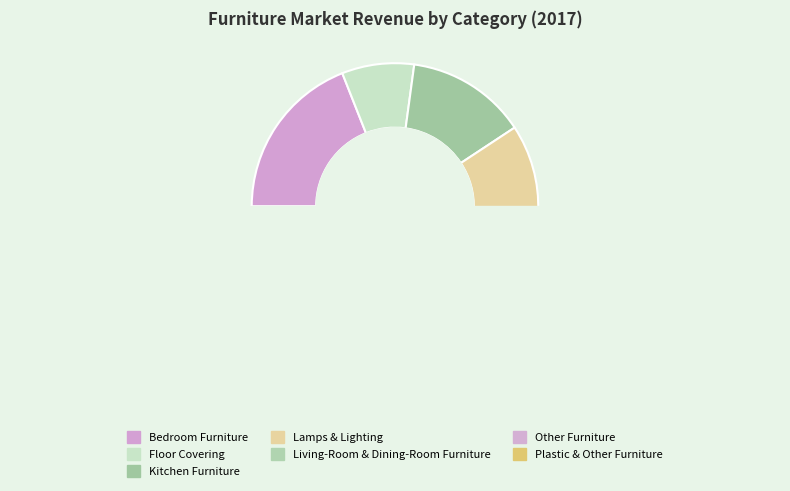

What is the total percentage of Bedroom Furniture and Lamps & Lighting?

38.9%